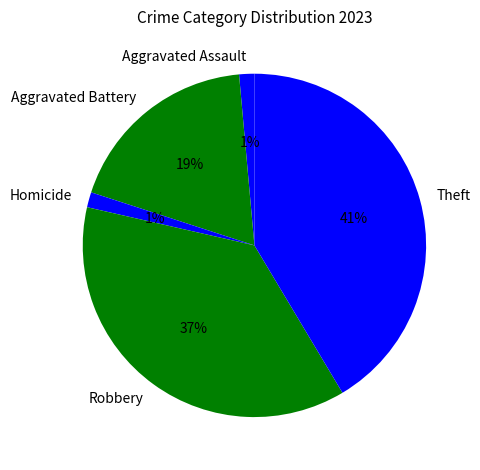

What is the largest slice in the pie chart?

Theft